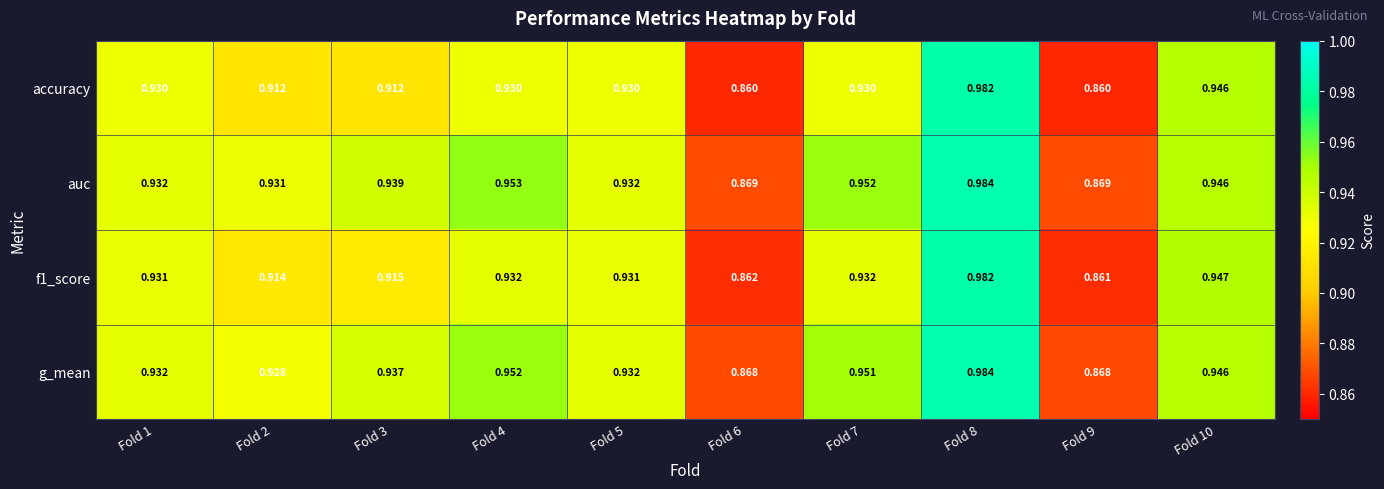

Which series has the largest range (max minus min)?

accuracy